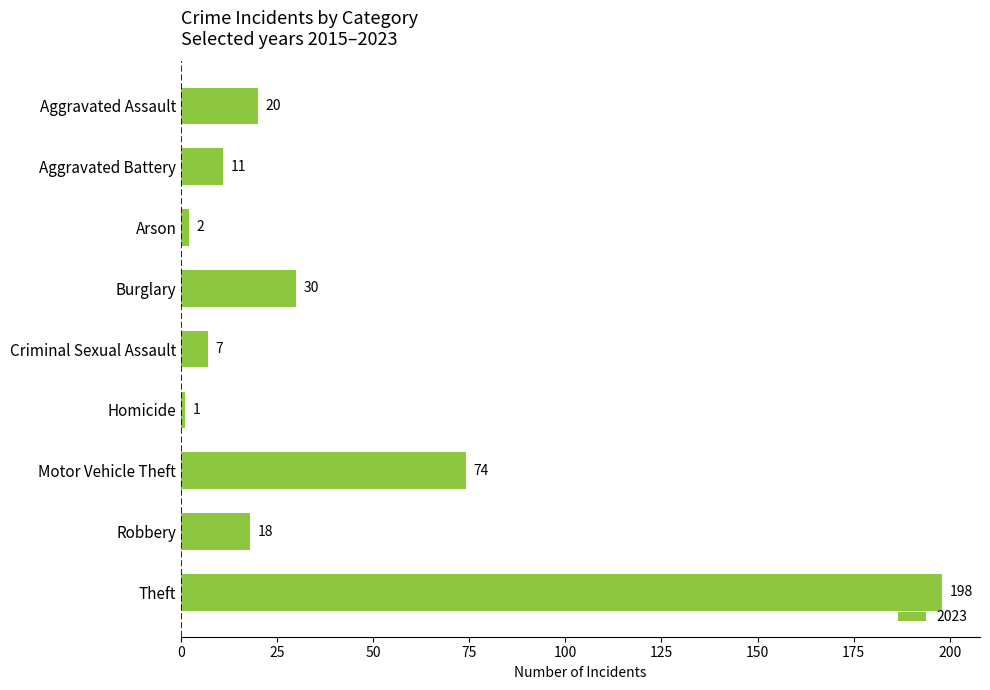

The chart shows a value of 1 at Homicide. True or false?

True